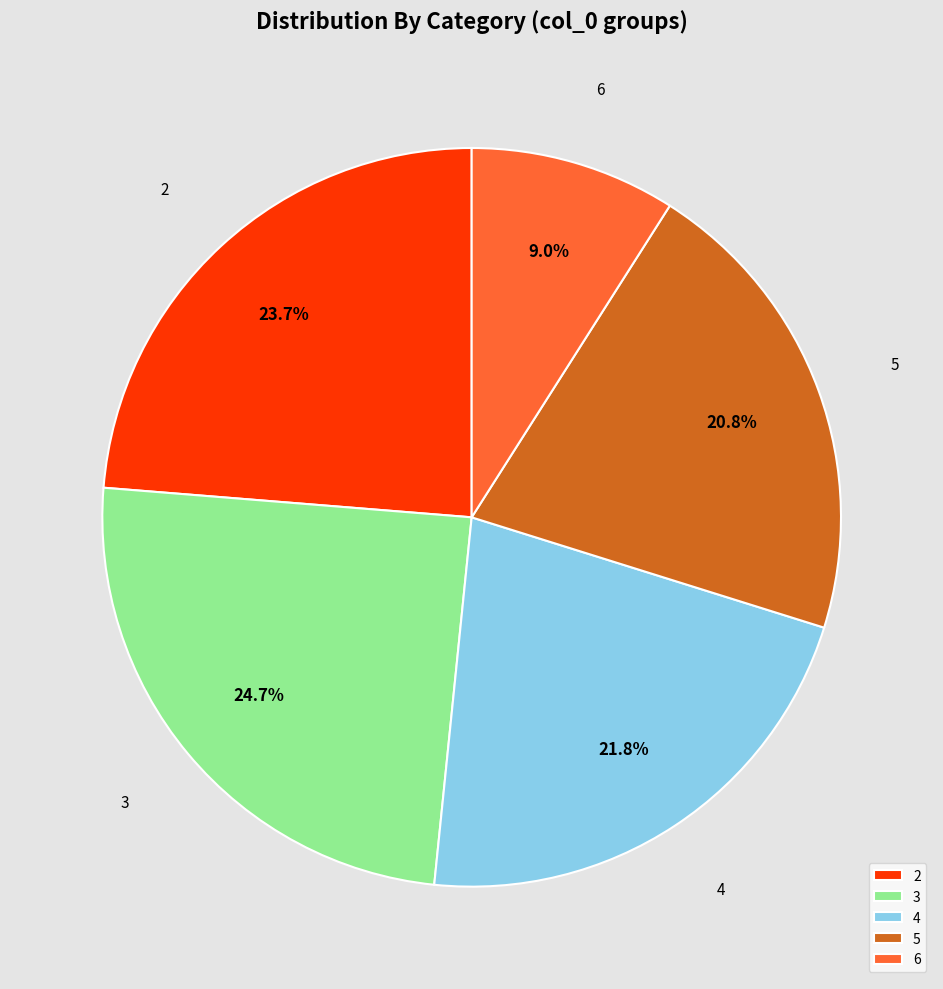

To the nearest percent, what percentage of the pie is 4?

22%